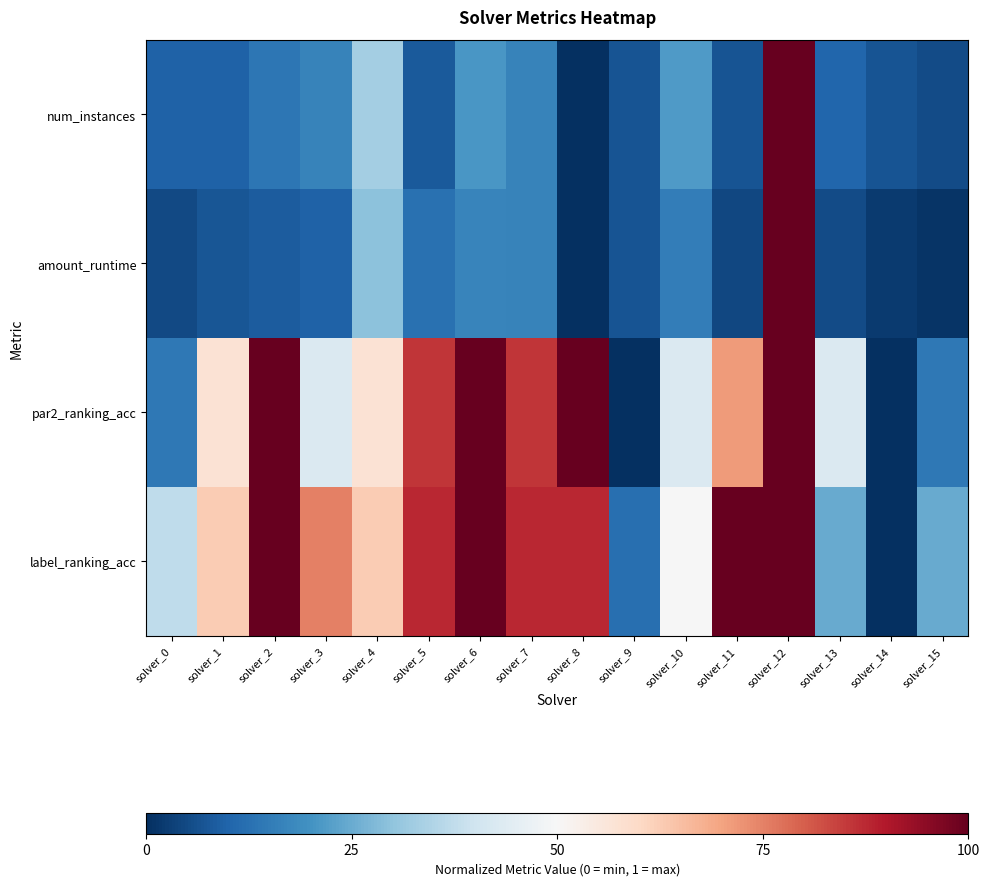

Which series has the largest total across all categories?

label_ranking_acc